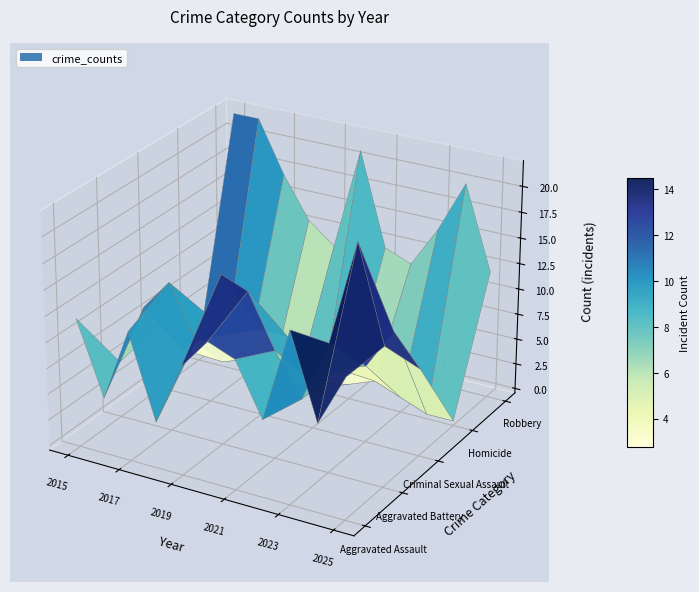

Reading right to left, what are all the values shown in this chart?

Aggravated Assault: 2025=13	2024=8	2023=16	2022=7	2021=12	2020=13	2019=10	2018=4	2017=12	2016=5	2015=12
Aggravated Battery: 2025=13	2024=22	2023=12	2022=6	2021=10	2020=15	2019=16	2018=9	2017=14	2016=11	2015=5
Criminal Sexual Assault: 2025=8	2024=11	2023=7	2022=6	2021=4	2020=8	2019=8	2018=7	2017=8	2016=4	2015=6
Homicide: 2025=0	2024=0	2023=1	2022=2	2021=1	2020=0	2019=0	2018=0	2017=1	2016=0	2015=1
Robbery: 2025=12	2024=20	2023=15	2022=11	2021=12	2020=21	2019=11	2018=13	2017=17	2016=22	2015=22